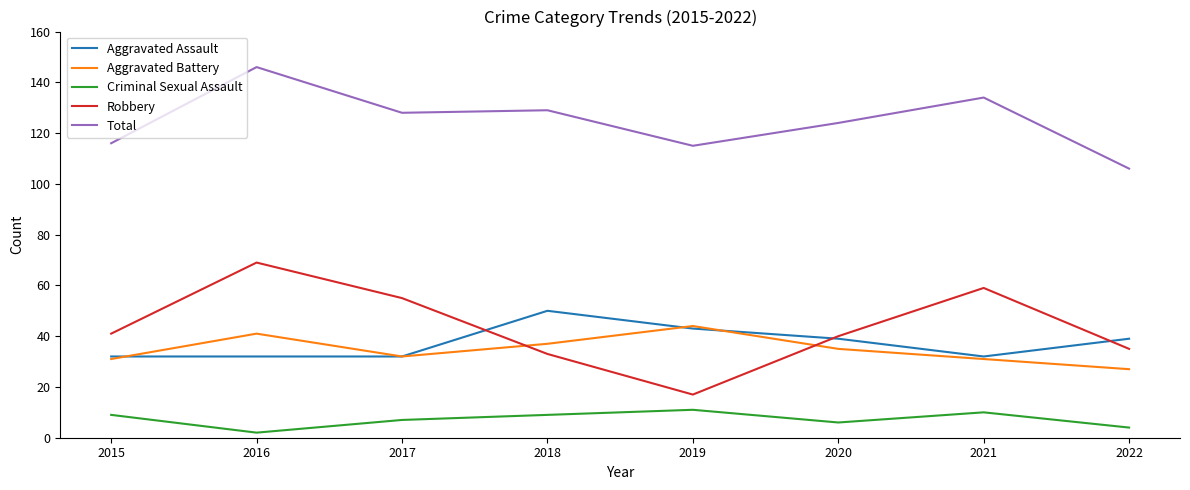

At which category does Robbery reach its first local valley?

2019